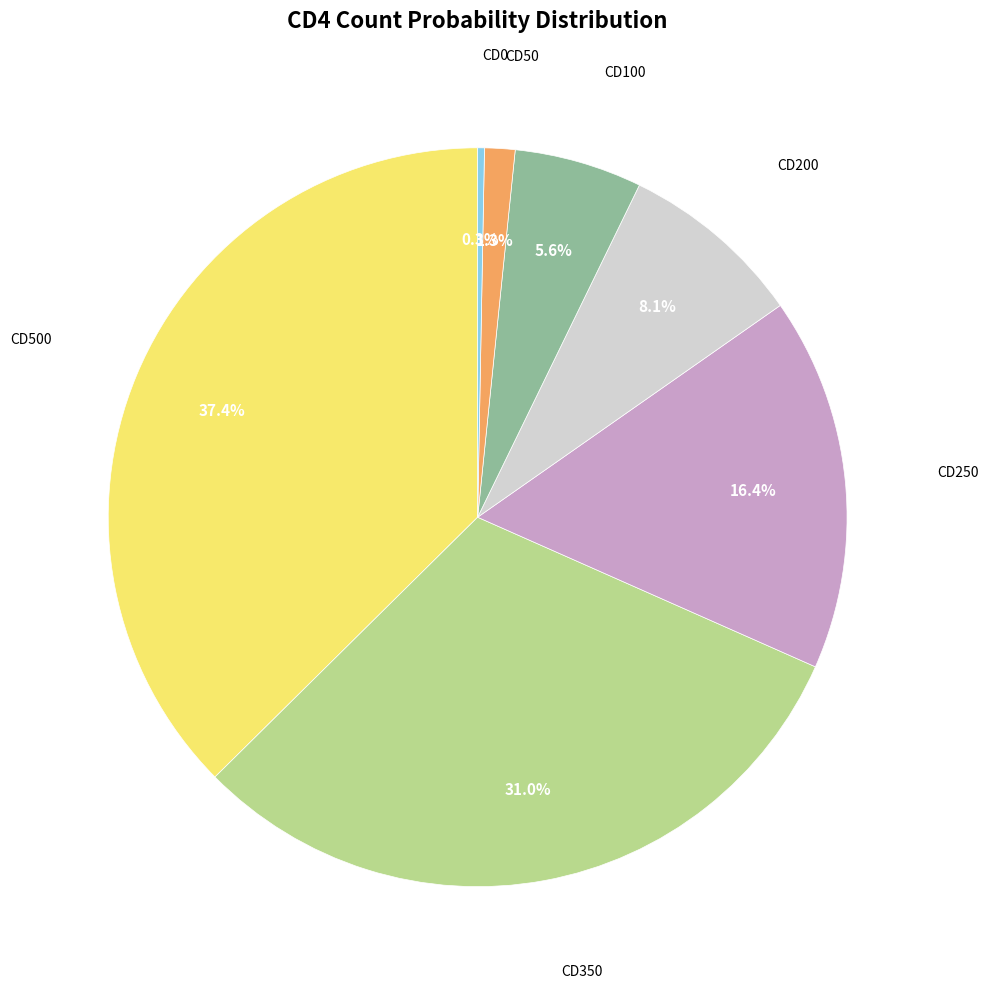

Is there any slice that represents more than half of the pie?

No